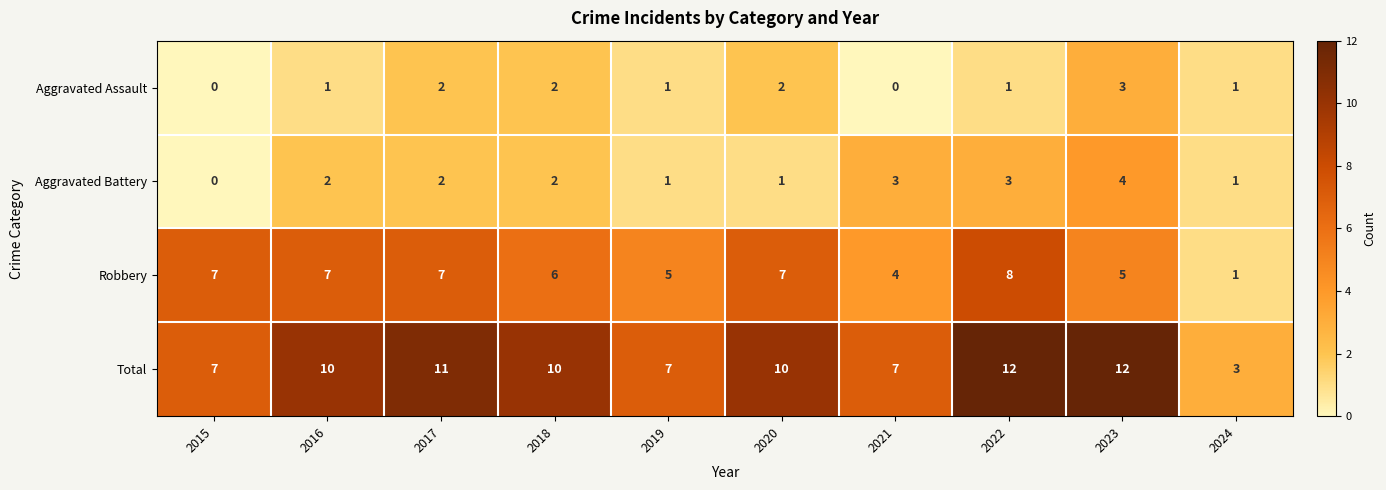

Which series has the widest spread of values?

Total